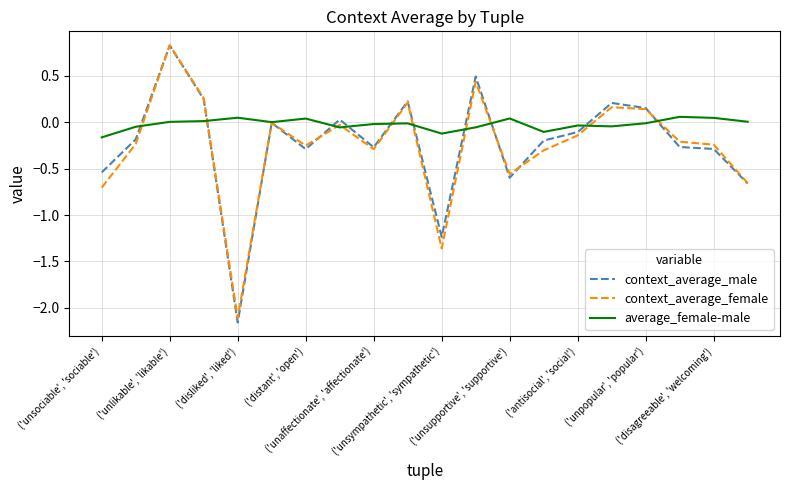

True or false: context_average_male has more than 1 points higher than both neighbors.

True